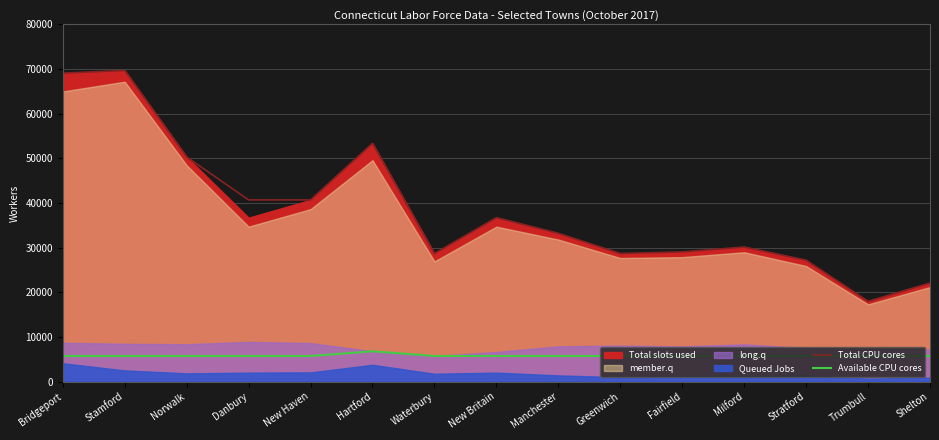

How many values in the Total CPU cores series are below 33202?

7